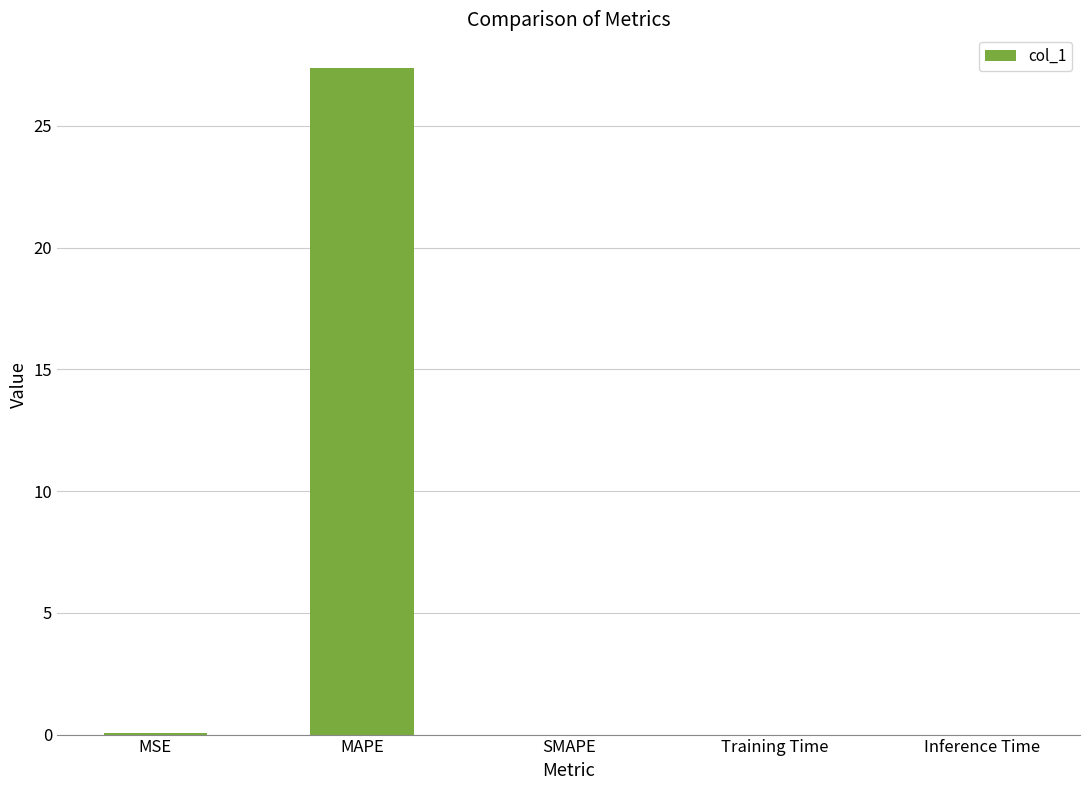

What is the sum of the values at MAPE and Training Time?

27.4